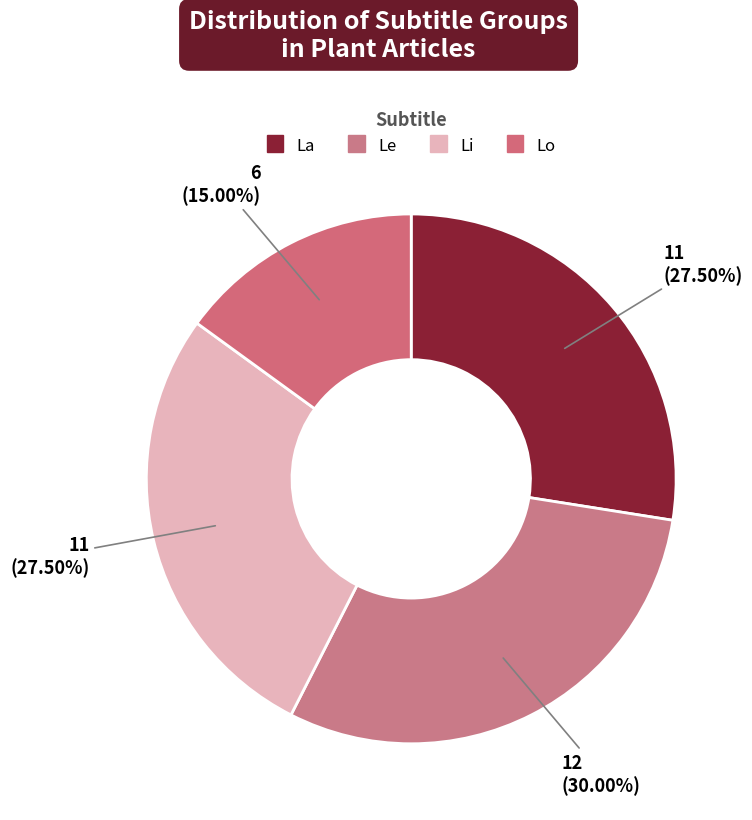

To the nearest percent, what is the average slice percentage?

25%